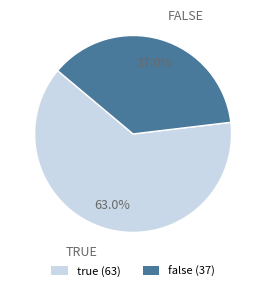

How much of the chart is everything except true?

37.0%